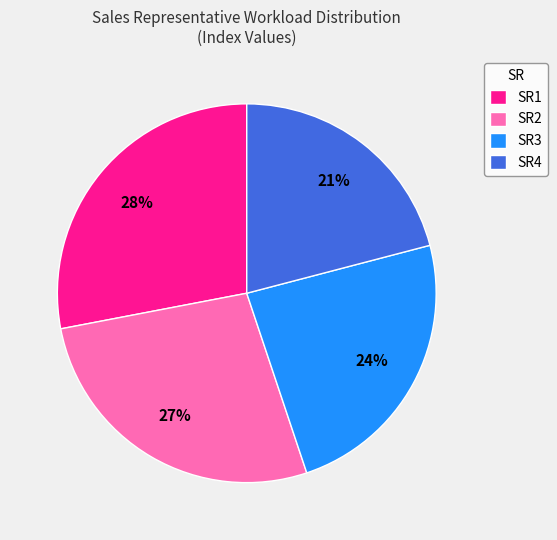

Is there a majority slice in this chart?

No